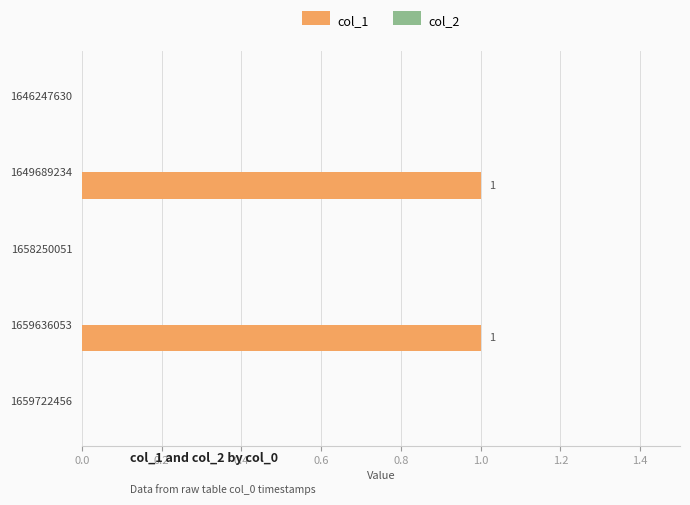

Are the bars horizontal?

Yes